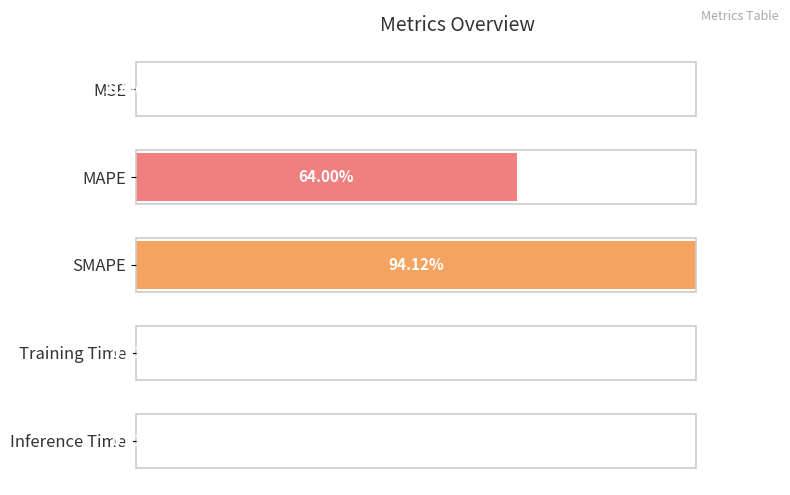

Where is the data nearest to the value 50?

MAPE